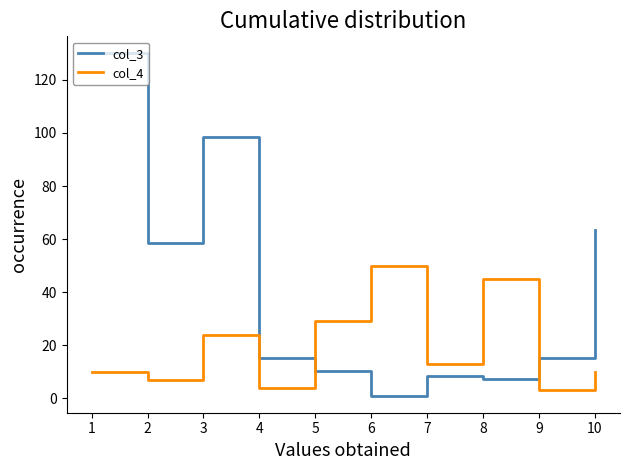

In col_4, how many points are higher than both neighbors (excluding endpoints)?

3